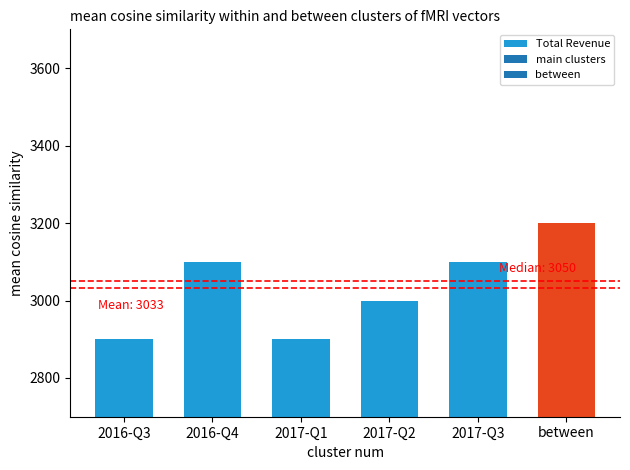

Reading left to right, extract all data points from this chart.

2016-Q3=2900	2016-Q4=3100	2017-Q1=2900	2017-Q2=3000	2017-Q3=3100	between=3200